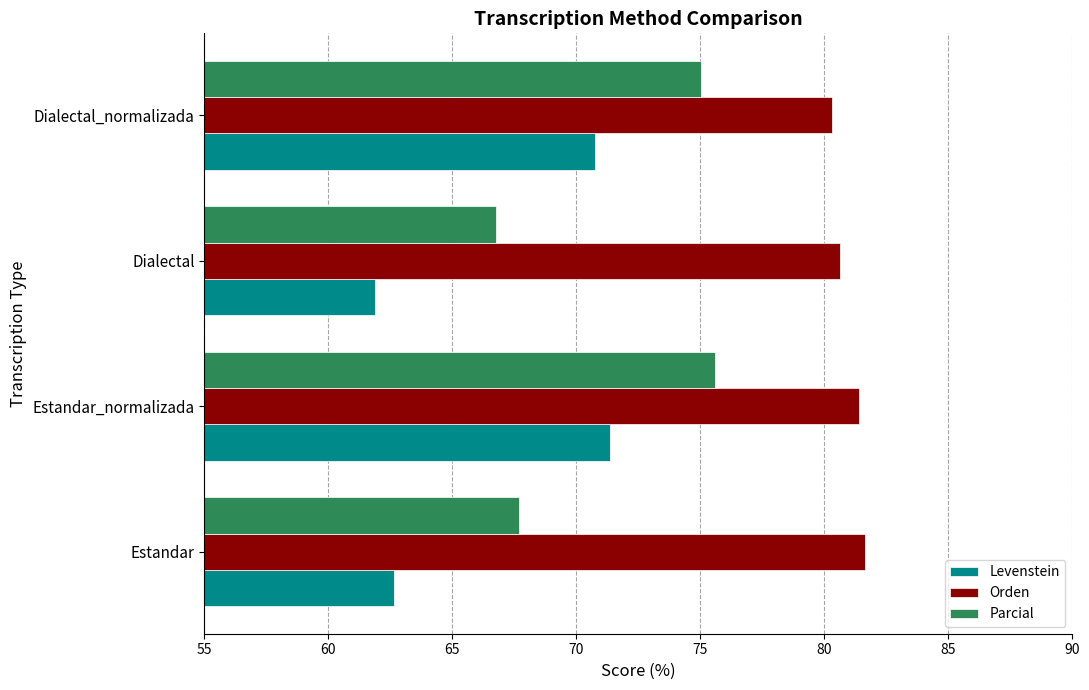

Which series has the largest range (max minus min)?

Levenstein